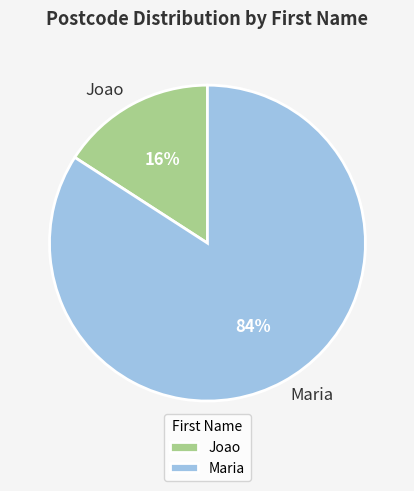

Which category accounts for the majority?

Maria